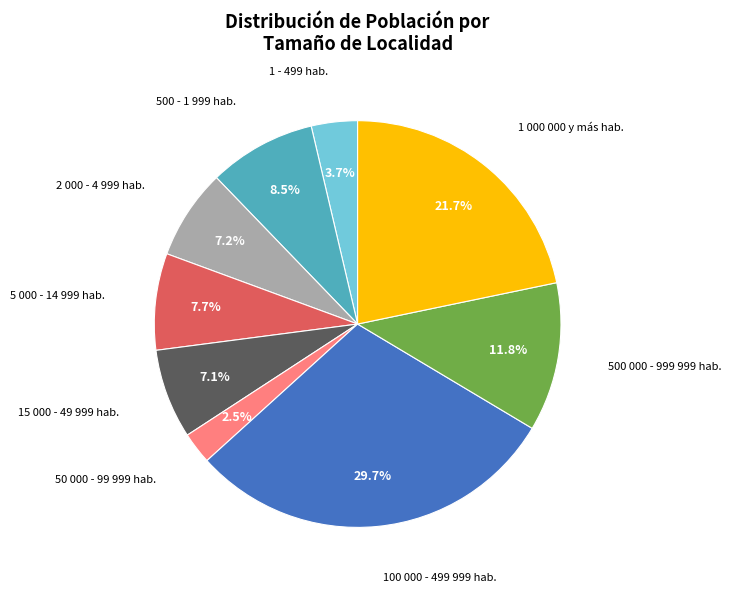

Is the sum of 2 000 - 4 999 hab. and 5 000 - 14 999 hab. greater than half?

No